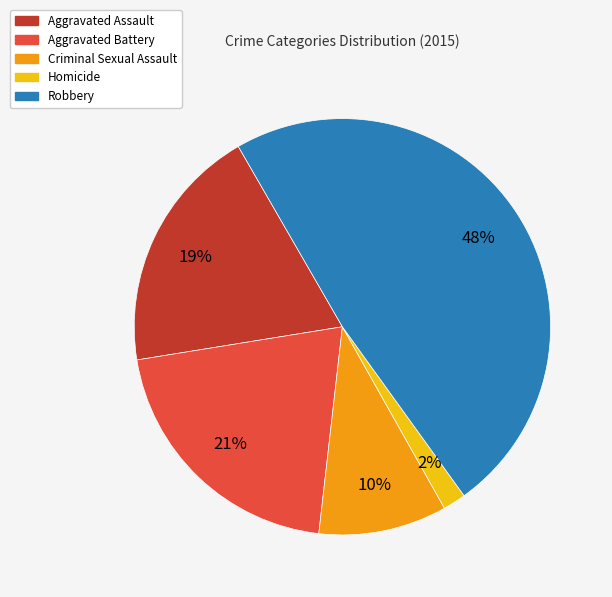

To the nearest percent, what is the difference between the Robbery and Aggravated Assault slice percentages?

29%